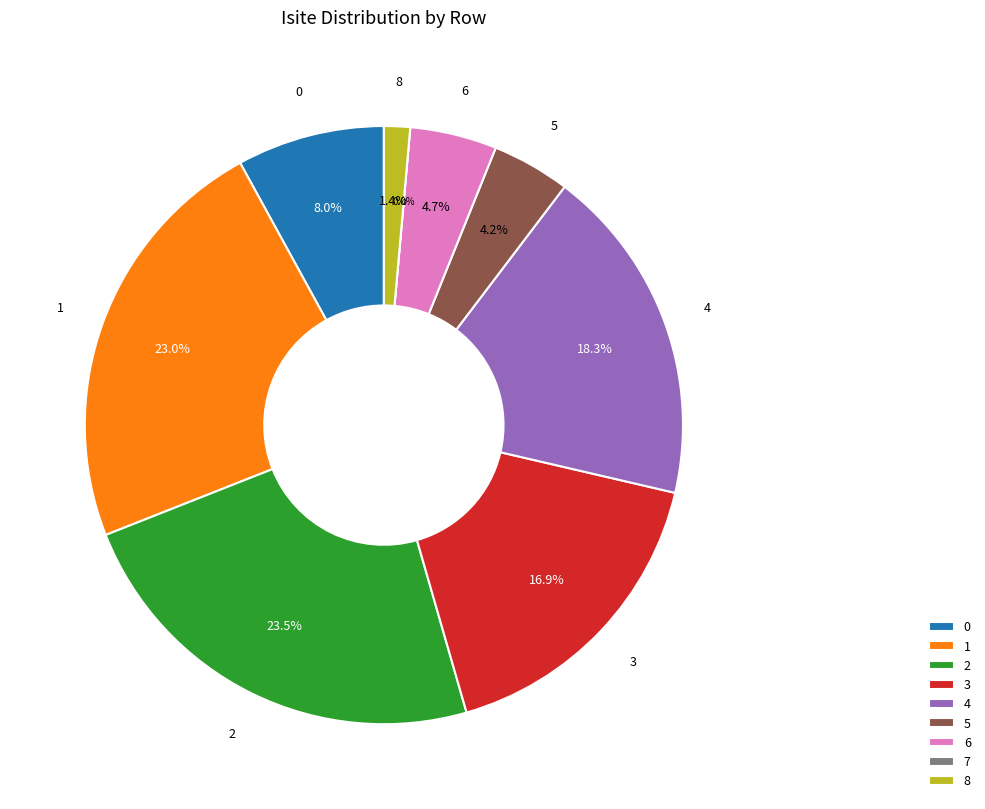

How many slices are in this pie chart?

9